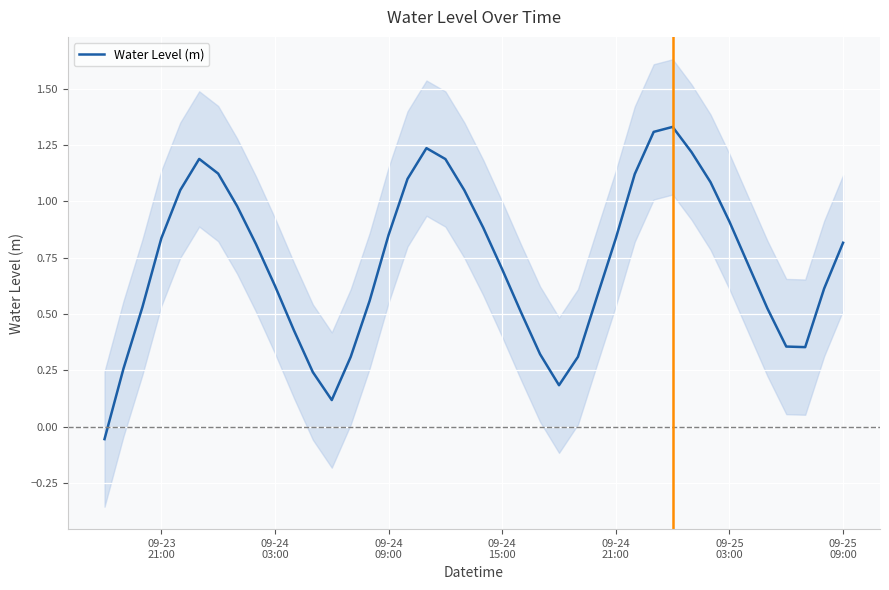

Reading left to right, what are all the values shown in this chart?

-0.1	0.3	0.5	0.8	1.0	1.2	1.1	1.0	0.8	0.6	0.4	0.2	0.1	0.3	0.6	0.9	1.1	1.2	1.2	1.0	0.9	0.7	0.5	0.3	0.2	0.3	0.6	0.8	1.1	1.3	1.3	1.2	1.1	0.9	0.7	0.5	0.4	0.4	0.6	0.8